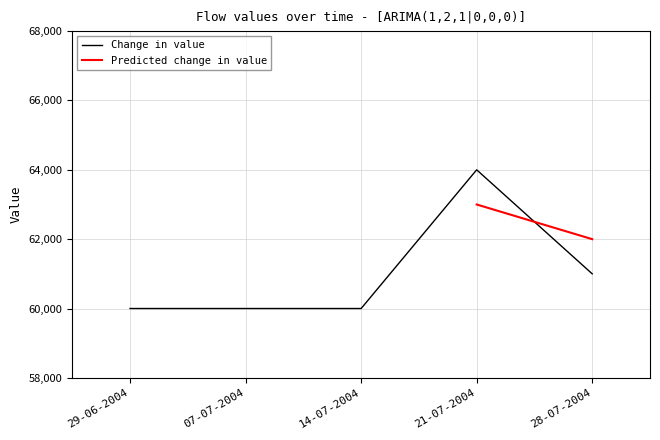

Is it true that Change in value equals 64000 at 21-07-2004?

True